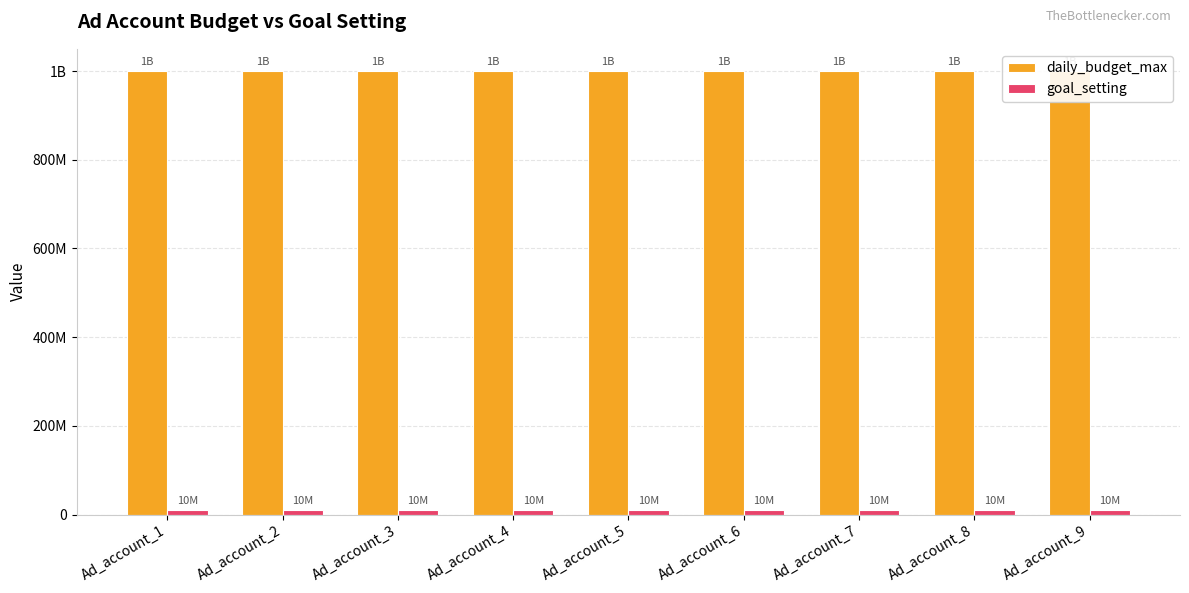

What is the value of the daily_budget_max bar at the 2nd from the left?

1000000000